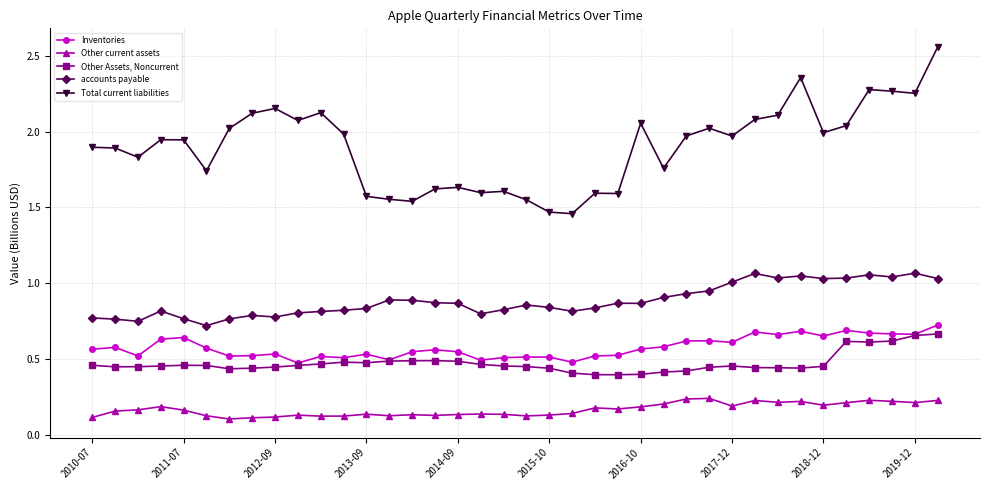

True or false: Other Assets, Noncurrent has more than 0 interior local peaks.

True